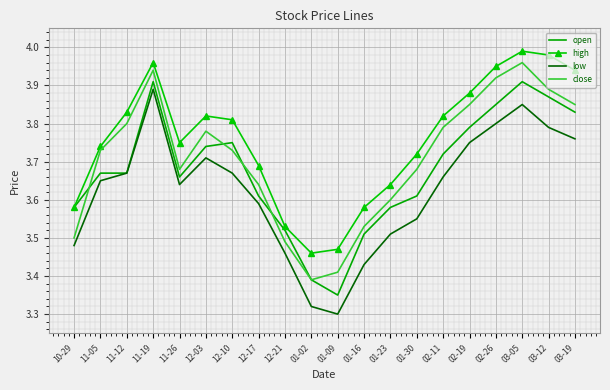

Between 11-05 and 01-23, which series saw the biggest shift?

low